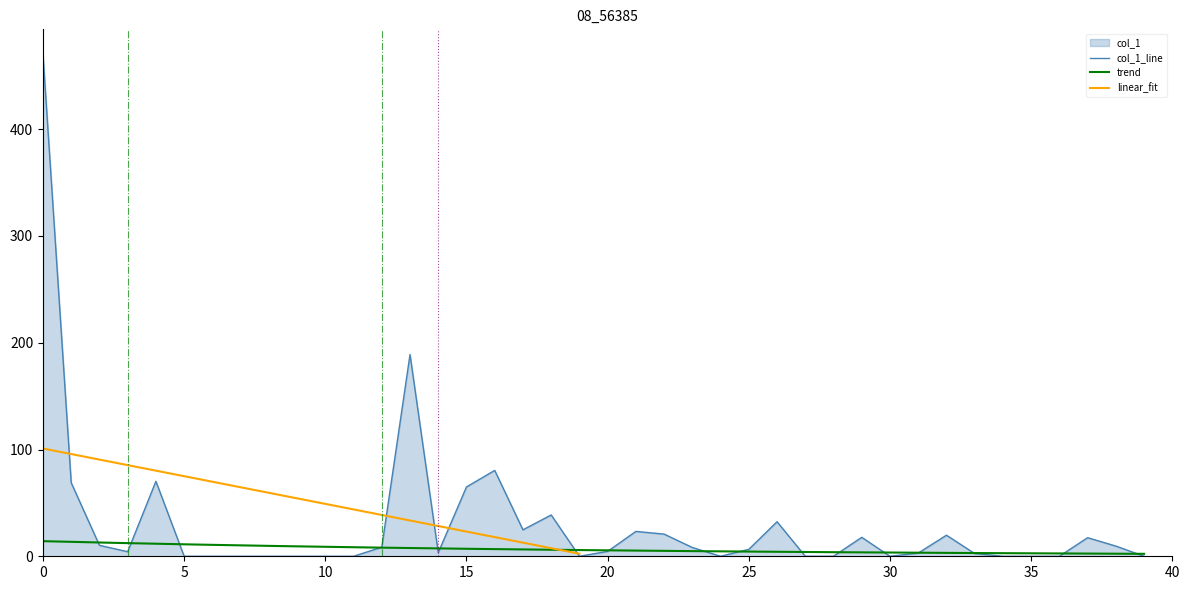

Does the chart display data point markers on the line(s)?

No